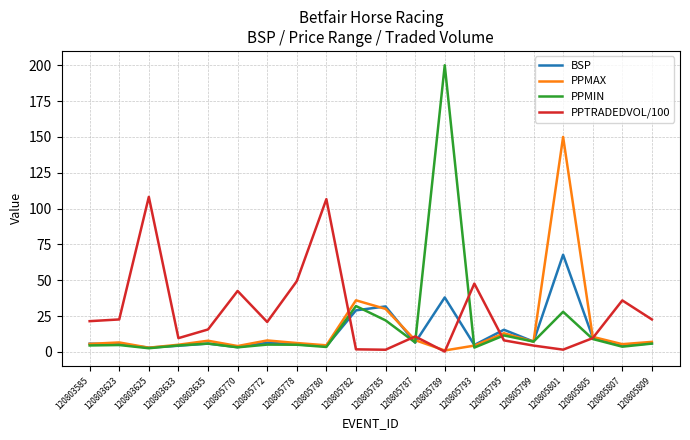

List the series in order of their peak value, lowest first.

BSP, PPTRADEDVOL/100, PPMAX, PPMIN